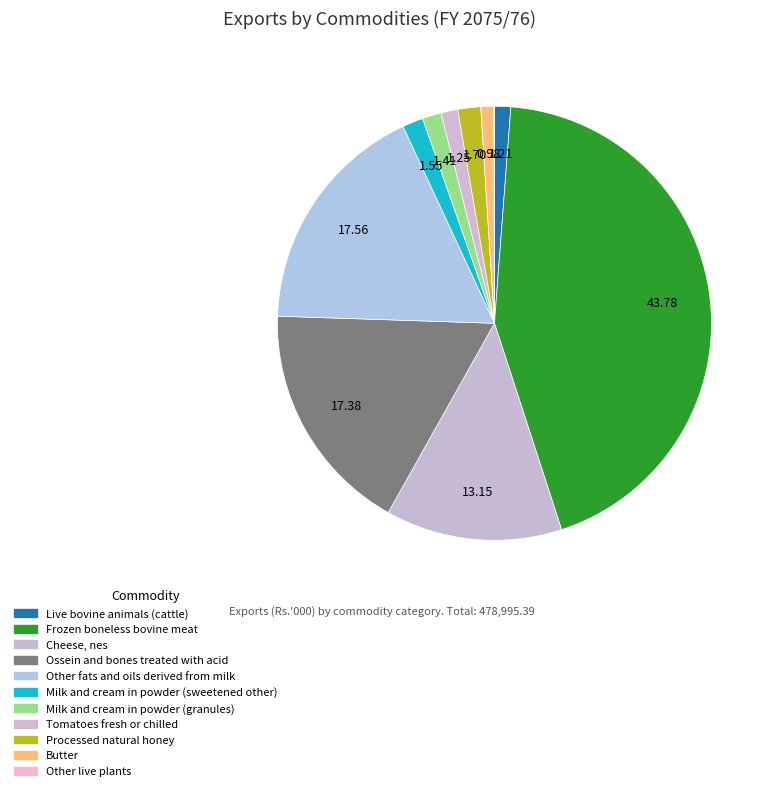

Rank the categories by value from lowest to highest.

Other live plants, Butter, Live bovine animals (cattle), Tomatoes fresh or chilled, Milk and cream in powder (granules), Milk and cream in powder (sweetened other), Processed natural honey, Cheese, nes, Ossein and bones treated with acid, Other fats and oils derived from milk, Frozen boneless bovine meat